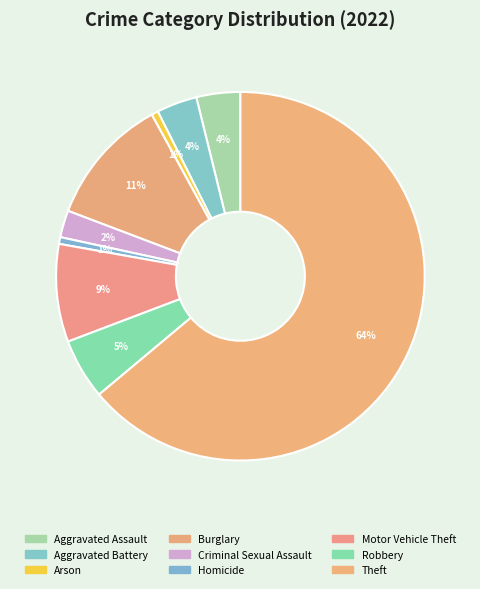

The Aggravated Battery slice represents 1% of the pie. True or false?

False